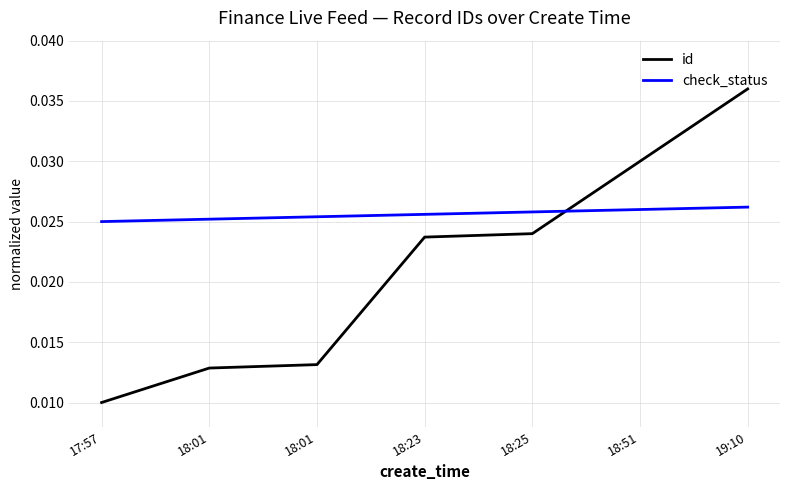

Rank the categories by id value from highest to lowest.

19:10, 18:51, 18:25, 18:23, 18:01, 18:01, 17:57